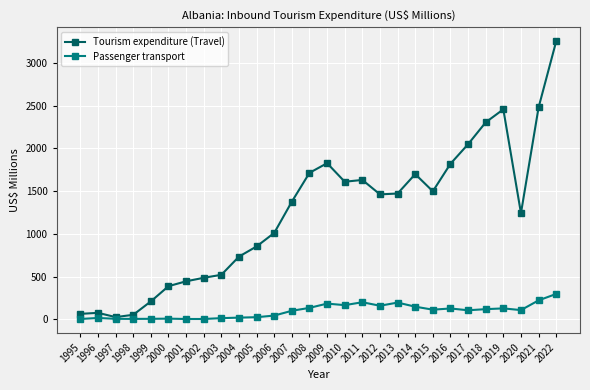

True or false: Passenger transport has more than 2 interior local peaks.

True